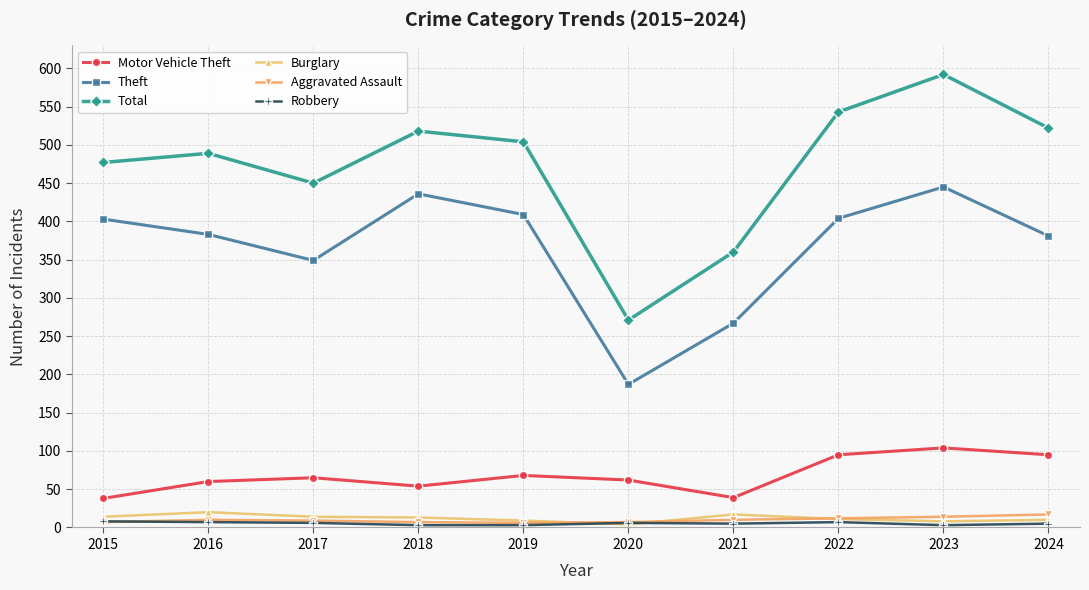

Which series changed the most between 2015 and 2019?

Motor Vehicle Theft